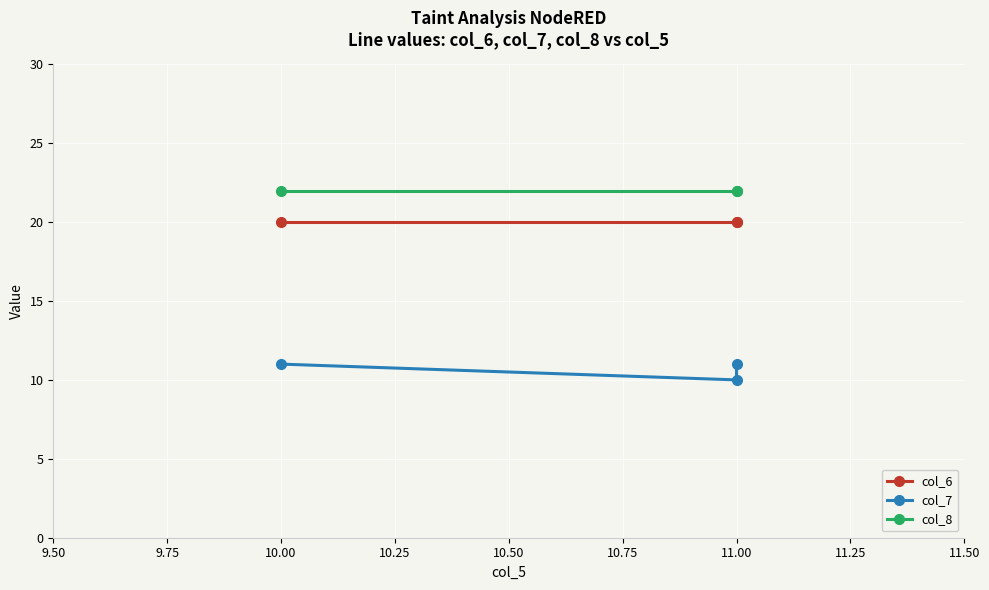

Reading left to right, extract all data points from this chart.

col_6: 20	20	20
col_7: 11	10	11
col_8: 22	22	22